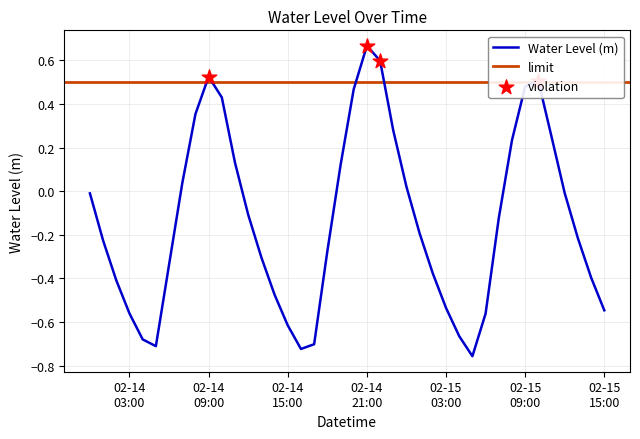

What is the change in value from 2025-02-15 07:00:00 to 2025-02-15 12:00:00?

+0.1